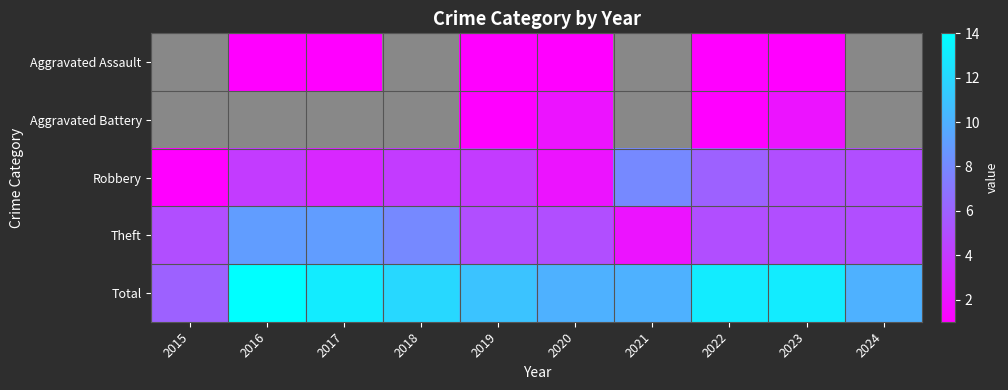

True or false: Total has a value of 11.0 at 2019.

True